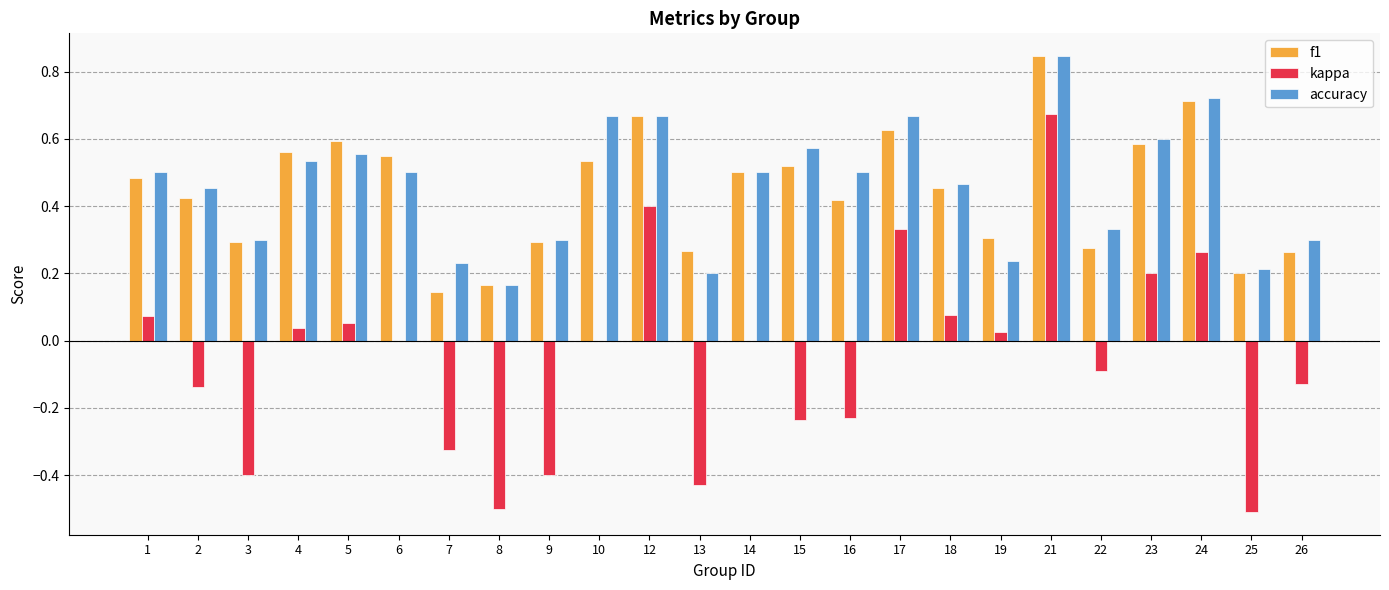

Which category has the highest value across all series?

21